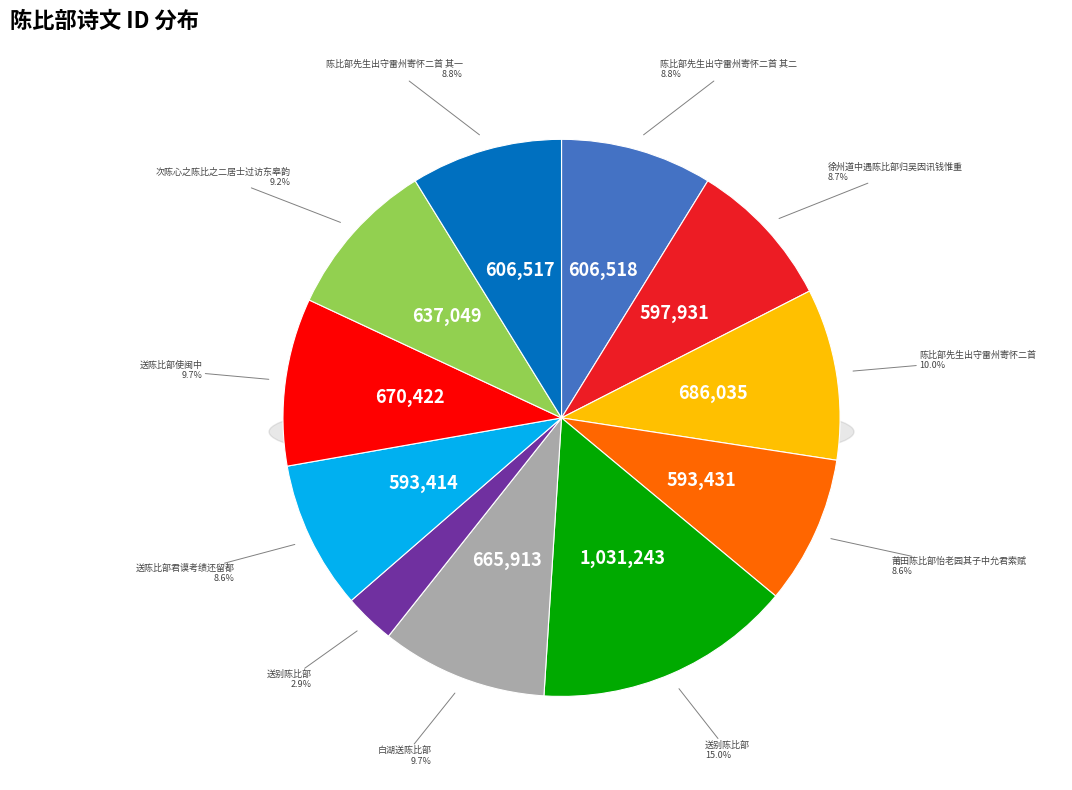

To the nearest percent, what is the average slice percentage?

9%